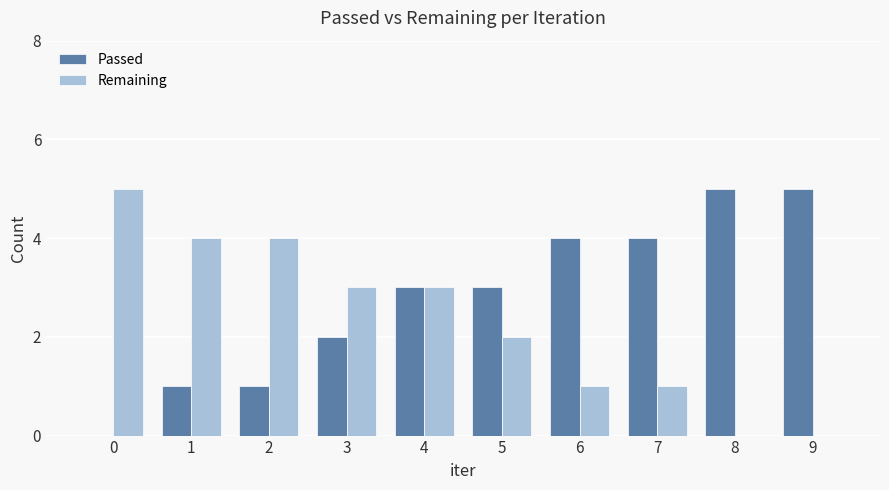

What is the greatest value displayed?

5